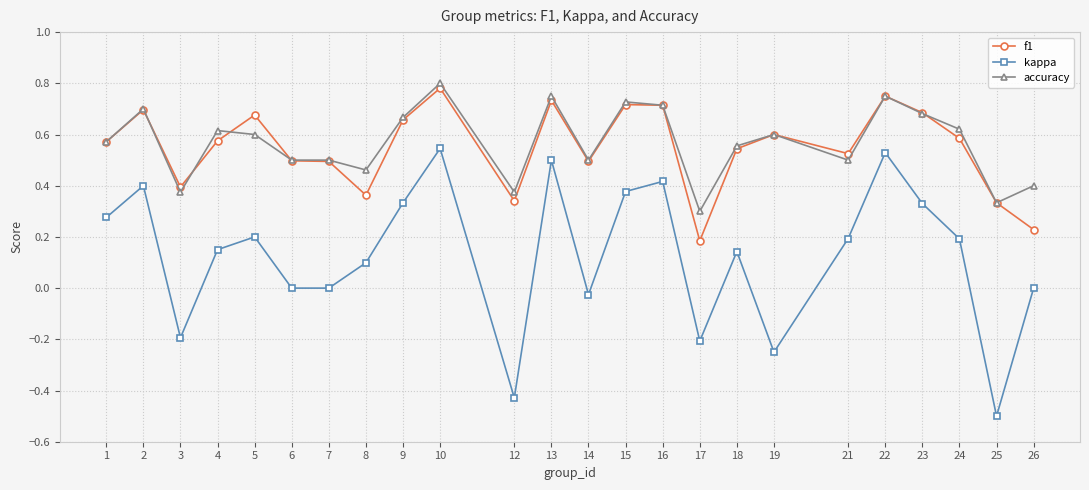

At which category does accuracy reach its first local valley?

3